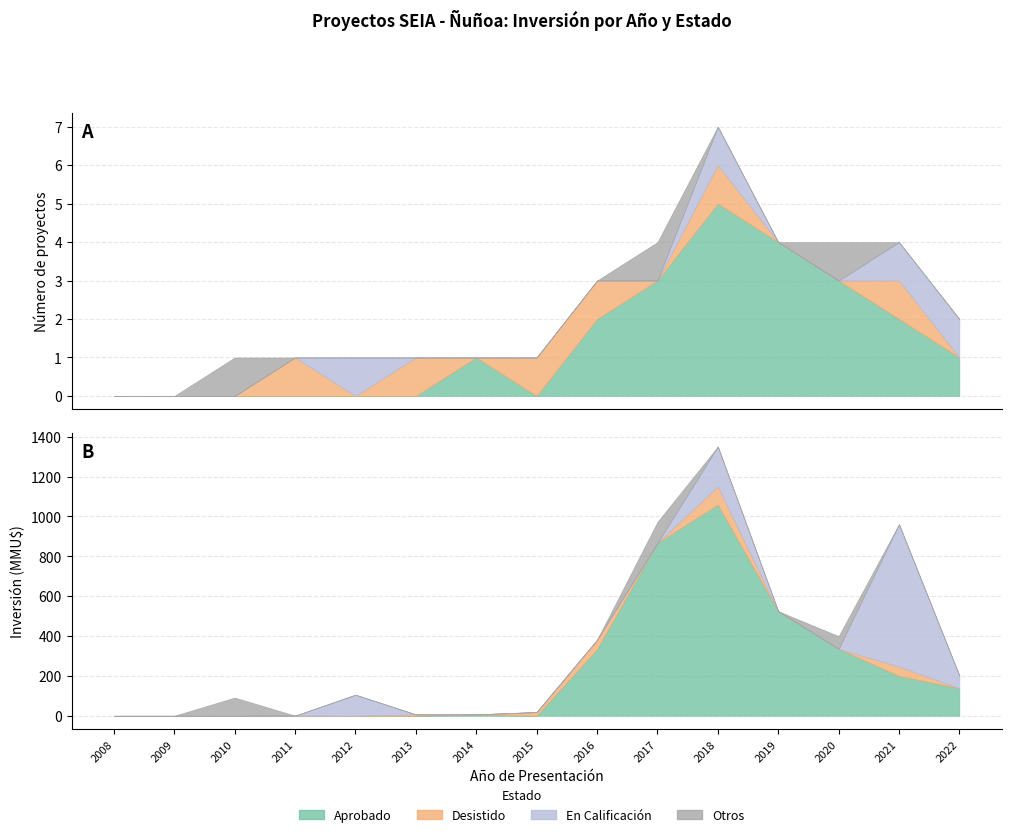

What are all the series names shown in the legend?

Aprobado, Desistido, En Calificación, Otros